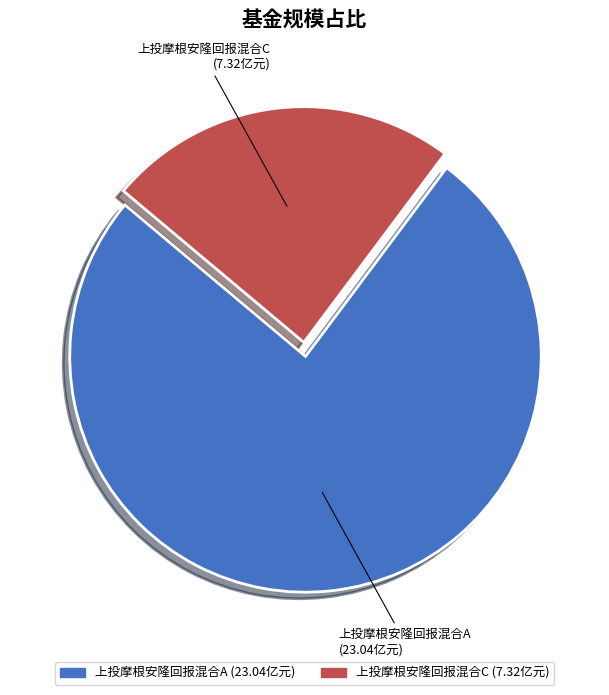

Combined, do 上投摩根安隆回报混合C and 上投摩根安隆回报混合A account for over 50%?

Yes